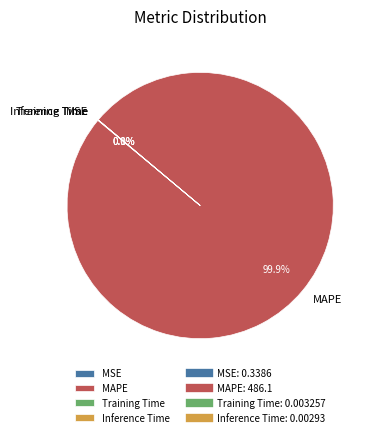

Which category has the biggest portion of the pie?

MAPE